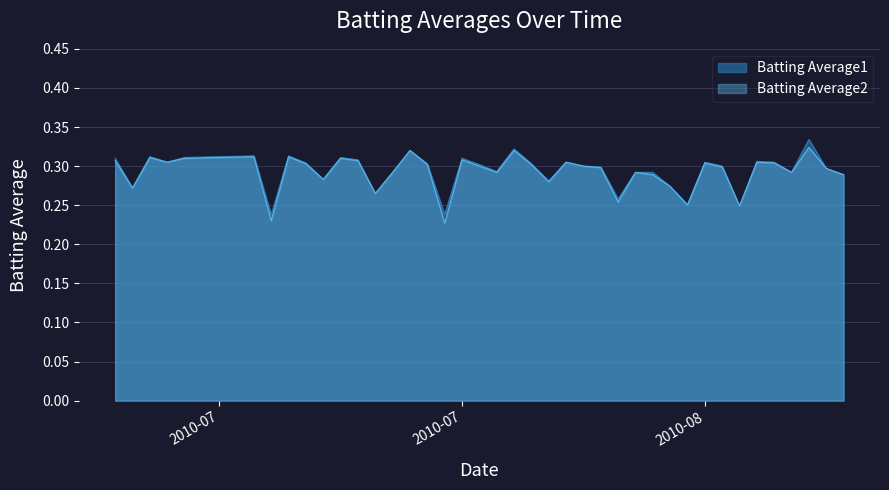

Reading right to left, extract all data points from this chart.

Batting Average1: 0.3	0.3	0.3	0.3	0.3	0.3	0.2	0.3	0.3	0.3	0.3	0.3	0.3	0.3	0.3	0.3	0.3	0.3	0.3	0.3	0.3	0.3	0.3	0.2	0.3	0.3	0.3	0.3	0.3	0.3	0.3	0.3	0.3	0.2	0.3	0.3	0.3	0.3	0.3	0.3
Batting Average2: 0.3	0.3	0.3	0.3	0.3	0.3	0.2	0.3	0.3	0.2	0.3	0.3	0.3	0.3	0.3	0.3	0.3	0.3	0.3	0.3	0.3	0.3	0.3	0.2	0.3	0.3	0.3	0.3	0.3	0.3	0.3	0.3	0.3	0.2	0.3	0.3	0.3	0.3	0.3	0.3